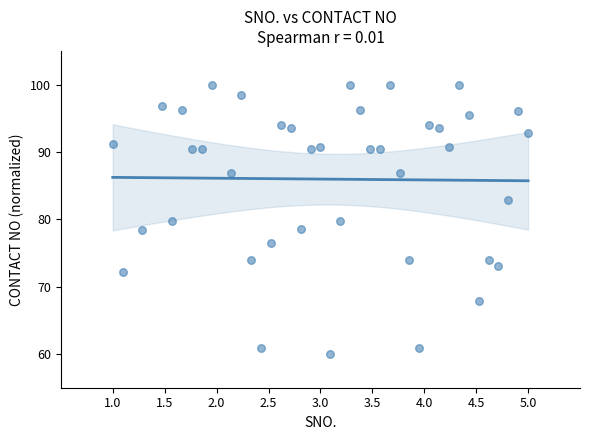

What is the range of X values (max minus min)?

4.0